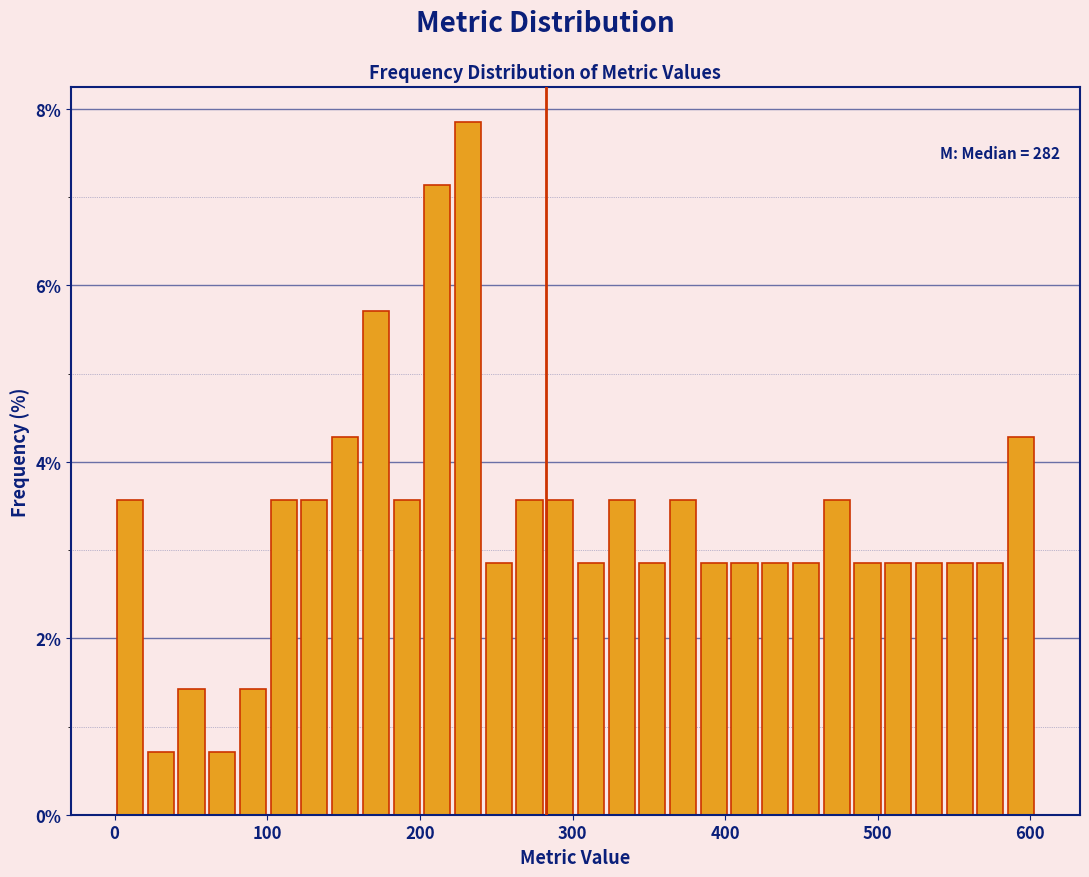

Around what value on the x-axis is the tallest bar? Give the approximate position of its centre, as read against the axis.

230